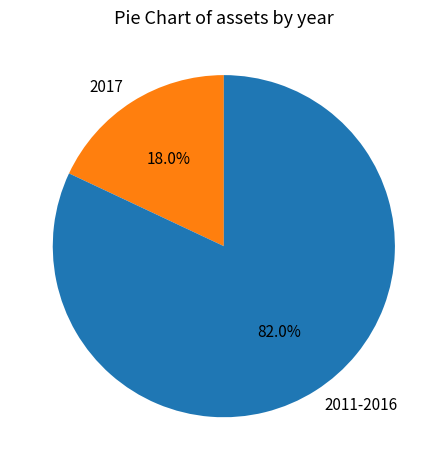

Which category accounts for the majority?

2011-2016